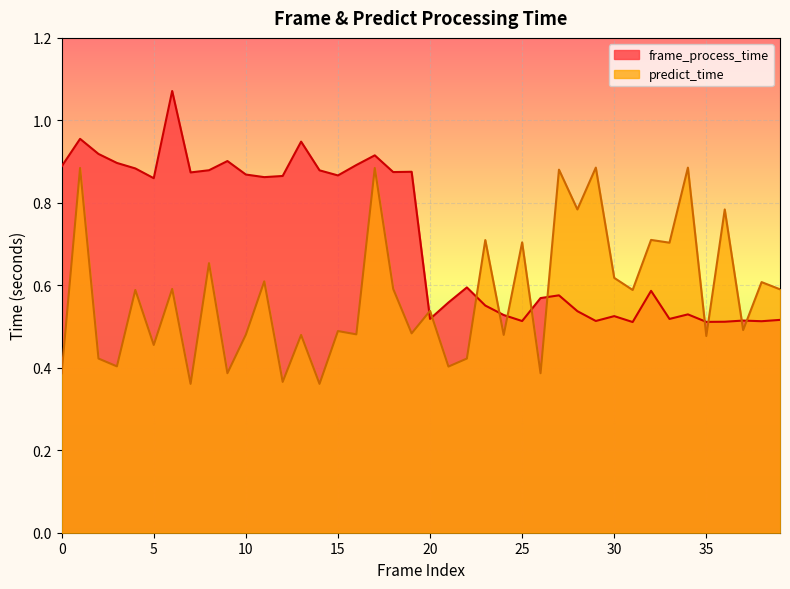

Where do frame_process_time and predict_time first cross each other?

19 and 20